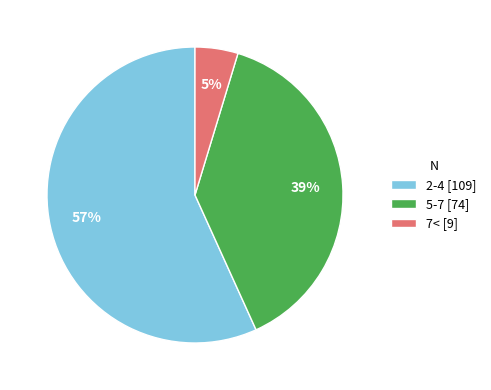

Does 2-4 represent more than half of the total?

Yes